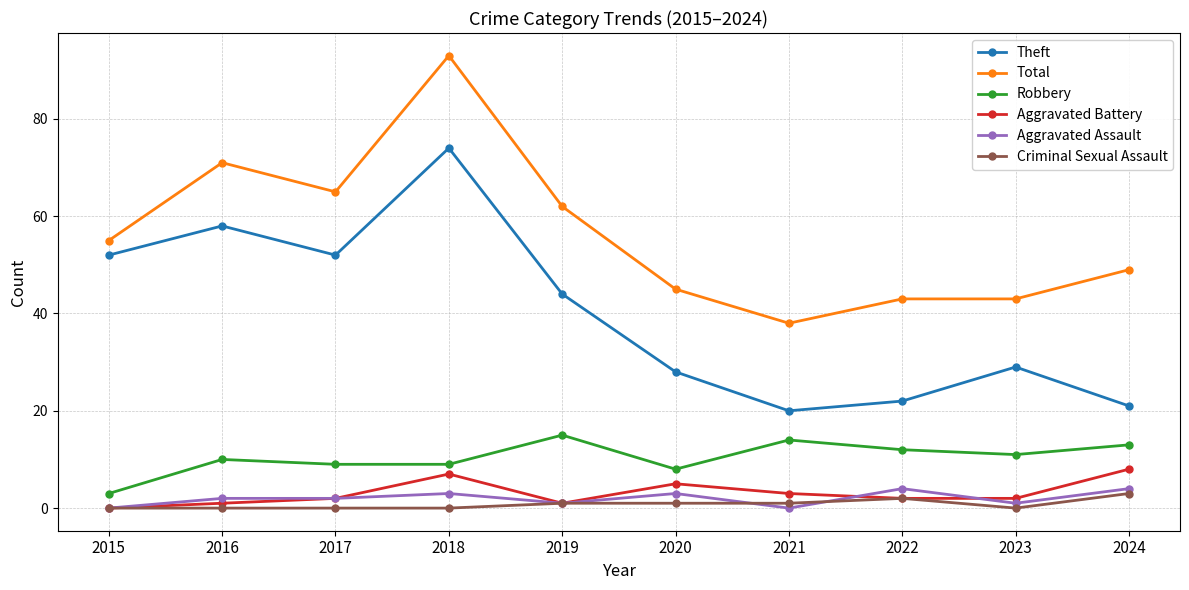

At which category does Total reach its first local valley?

2017